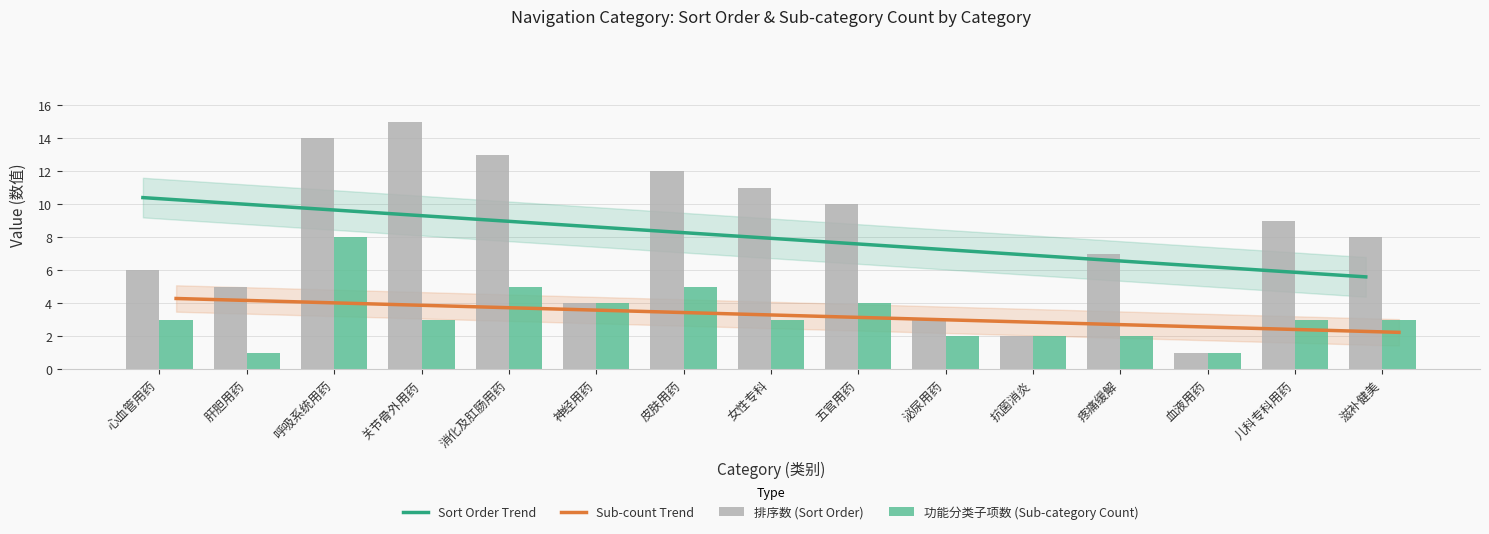

What is the value of the 排序数 (Sort Order) bar at the 11th from the left?

2.0